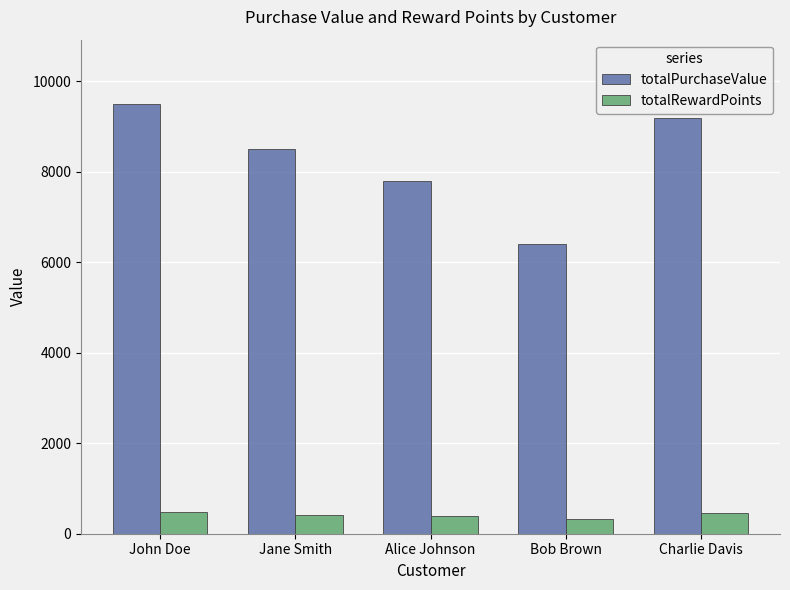

What is the label of the 1st bar from the left?

John Doe